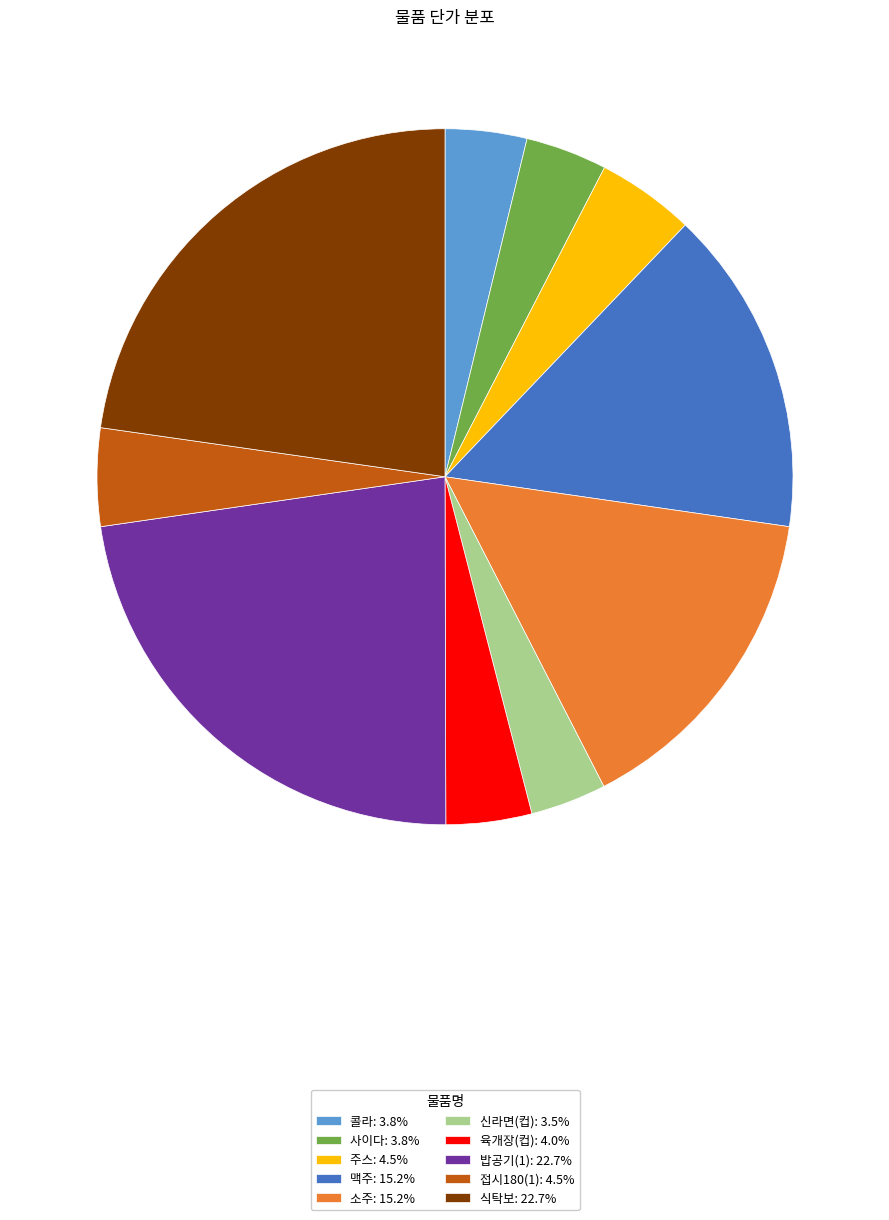

Does 맥주: 15.2% represent more than half of the total?

No